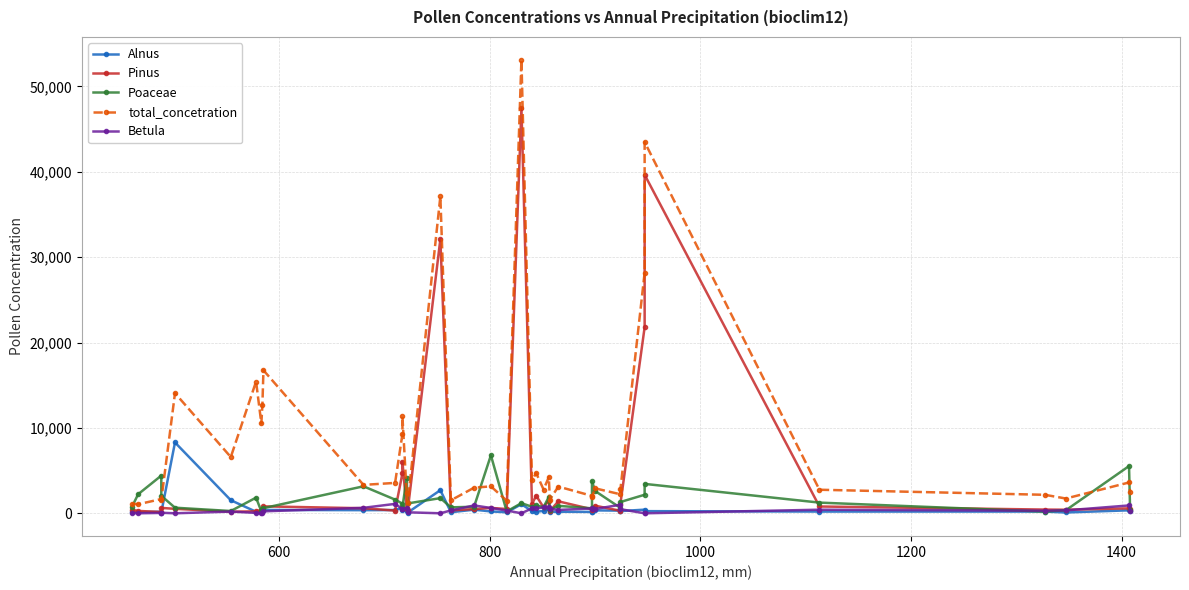

How many categories are shown in the chart?

40